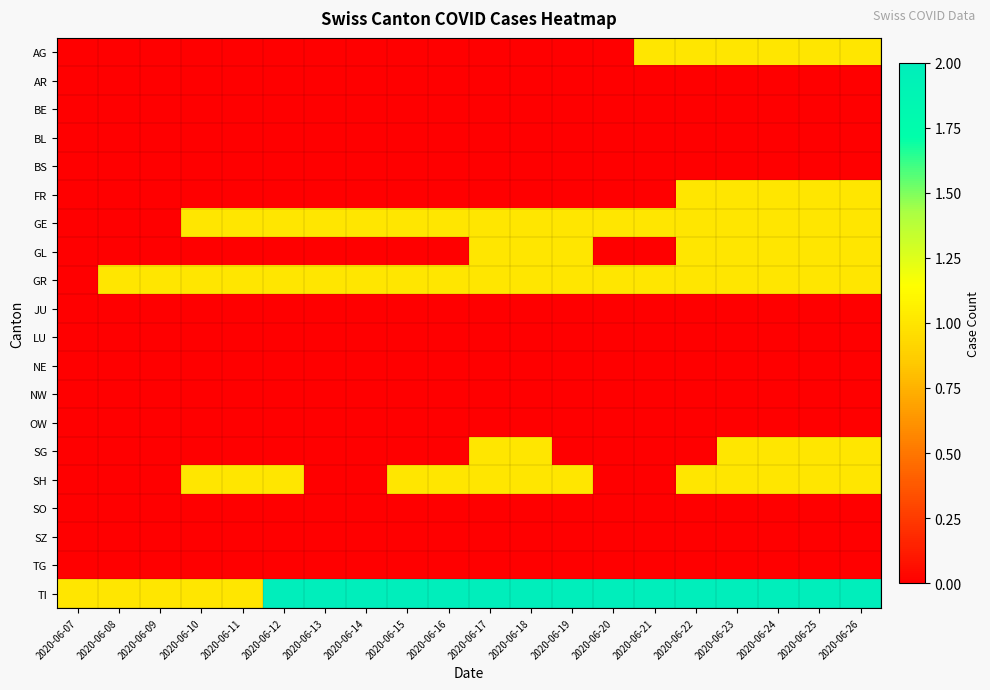

Rank the series by their maximum value, from lowest to highest.

AR, BE, BL, BS, JU, LU, NE, NW, OW, SO, SZ, TG, AG, FR, GE, GL, GR, SG, SH, TI